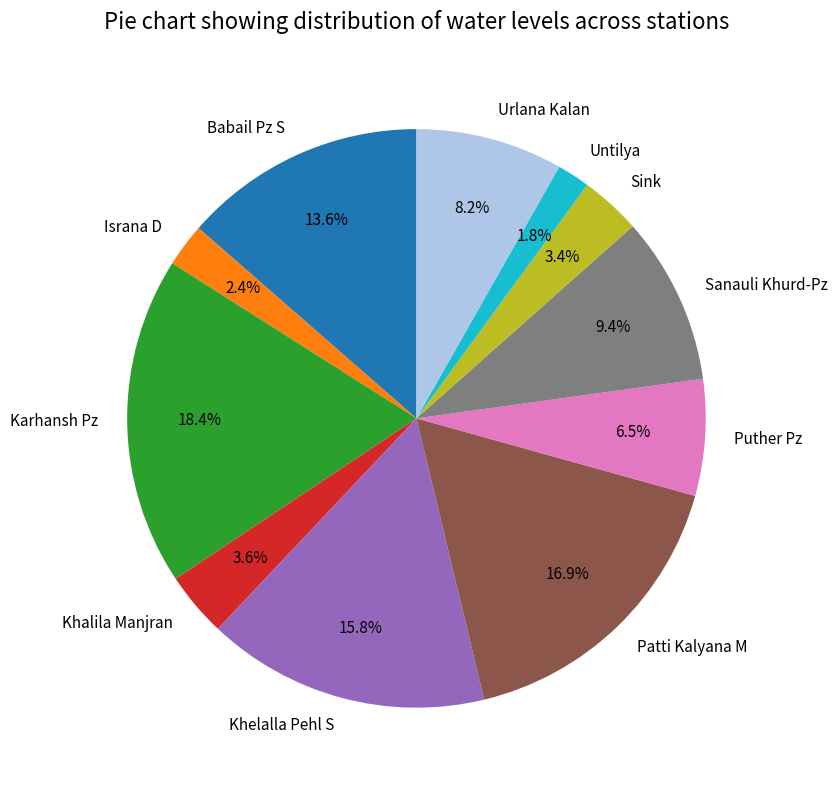

Is there a majority slice in this chart?

No